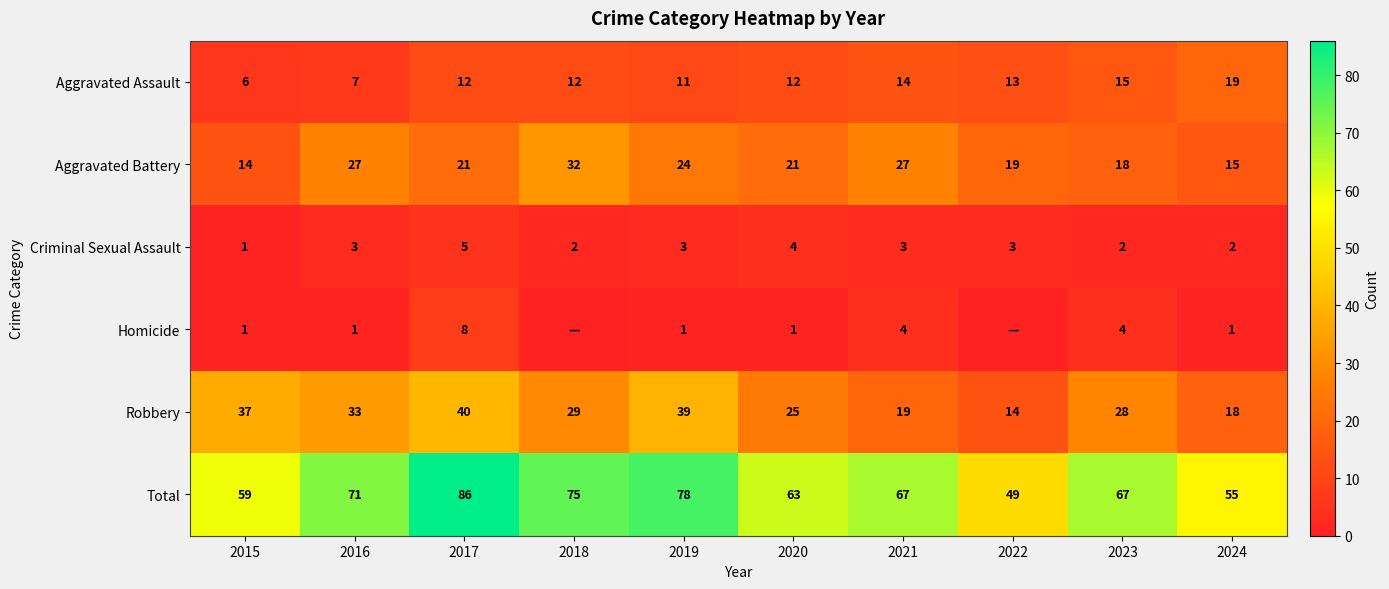

What is the difference between the Aggravated Battery values at 2018 and 2017?

11